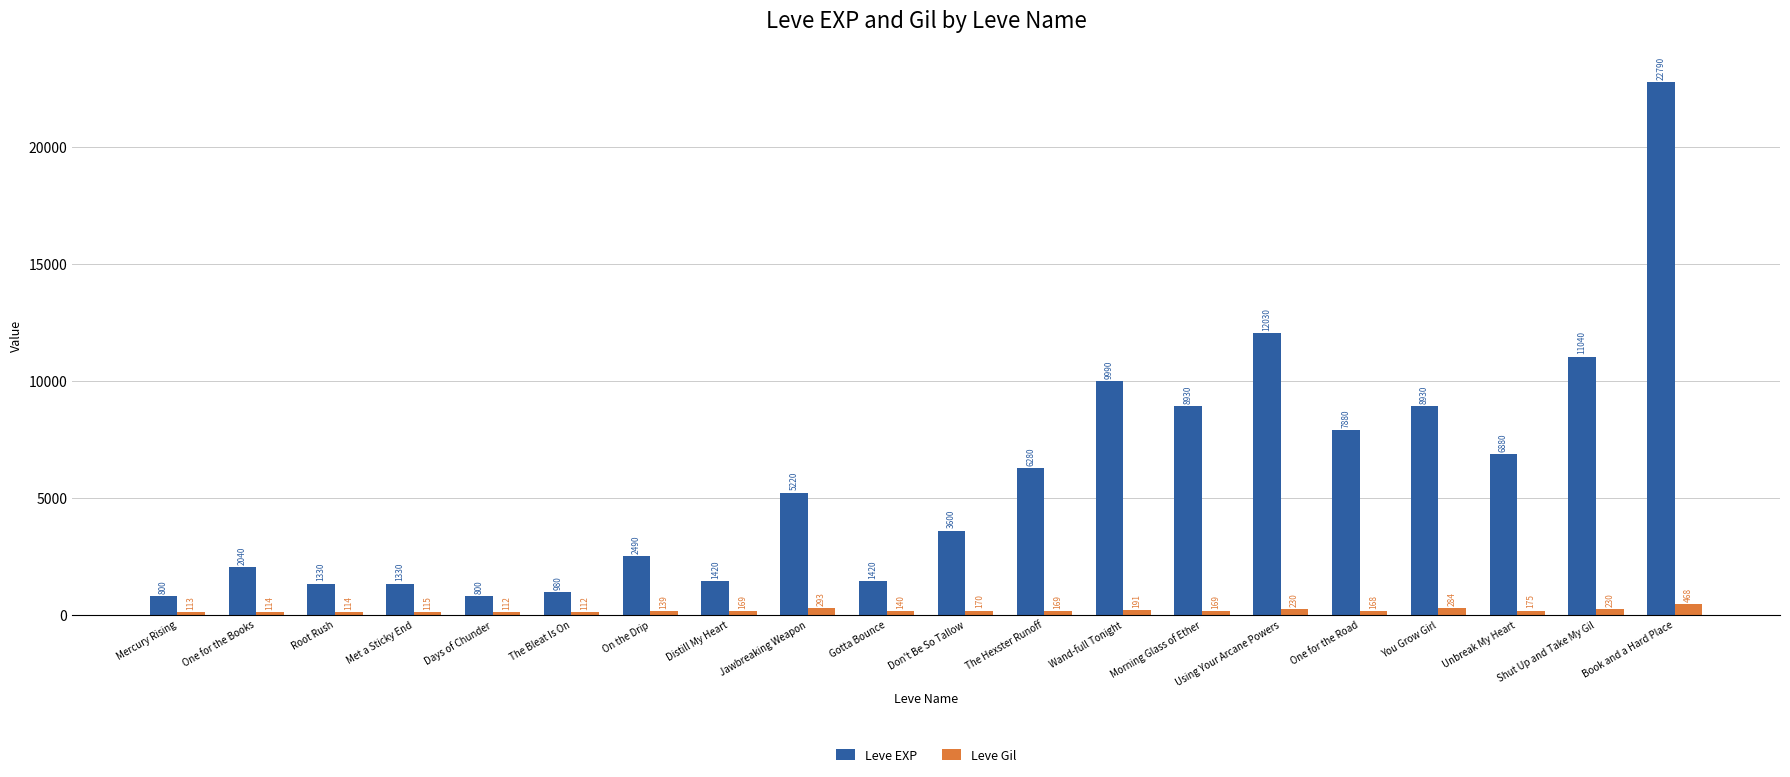

Is it true that Leve EXP equals 3365 at One for the Road?

False